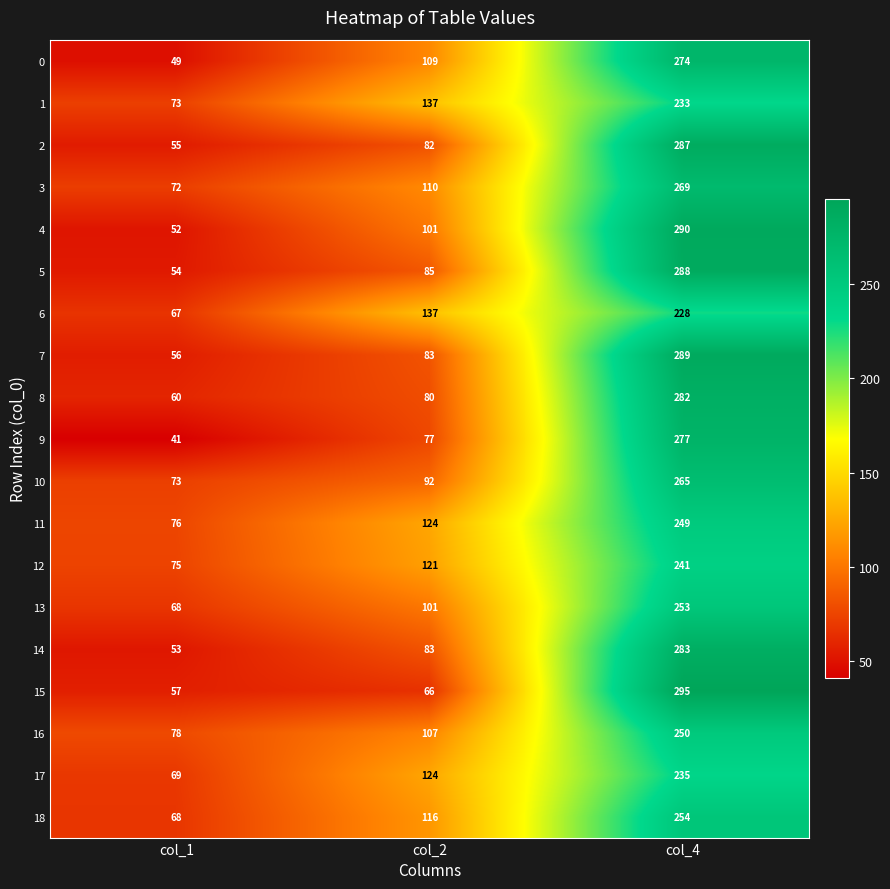

What is the total value across all series at col_1?

1196